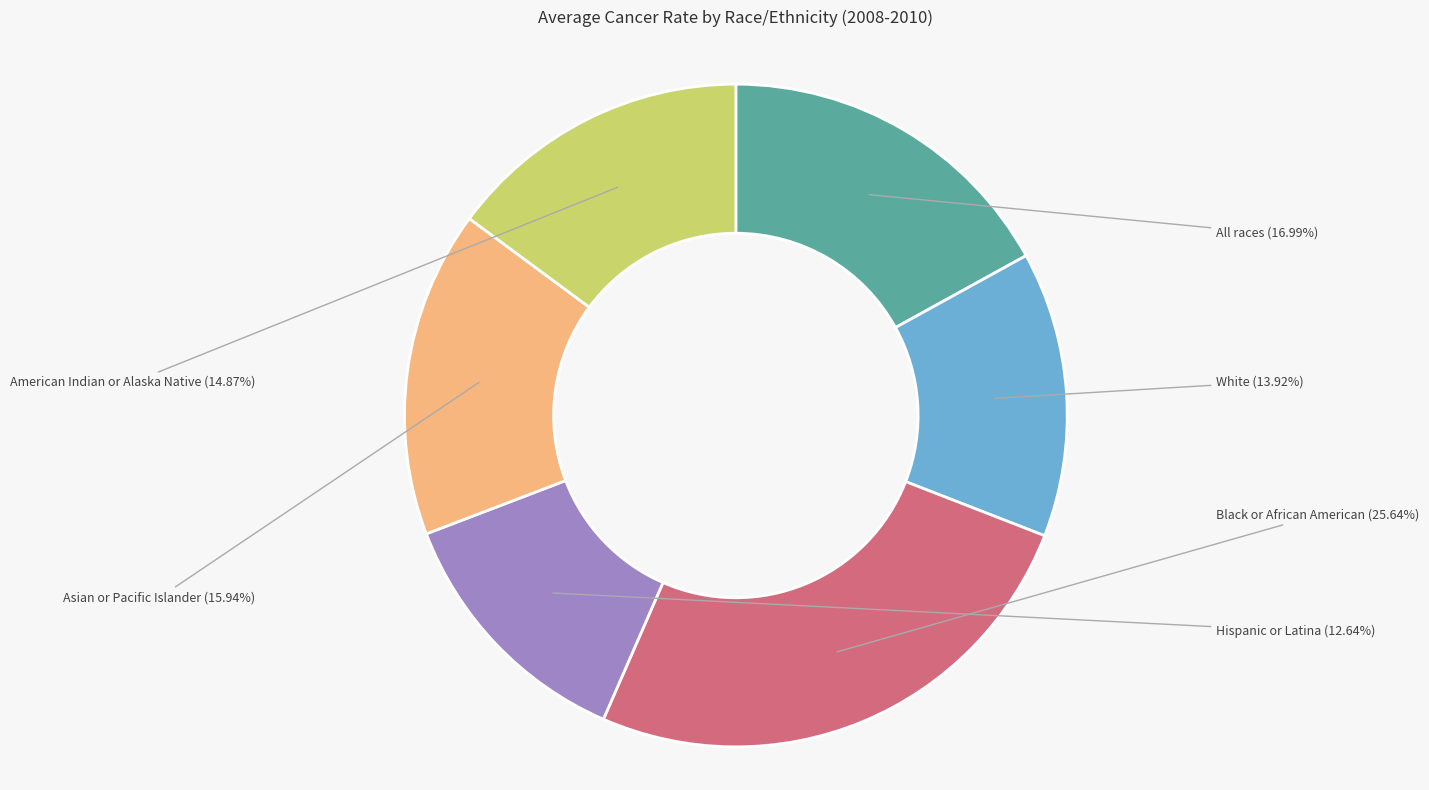

Does any single category account for the majority?

No